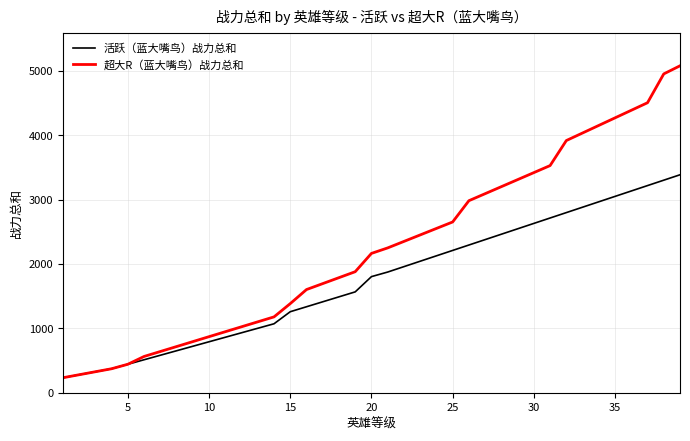

List the series in order of their overall mean, highest first.

超大R（蓝大嘴鸟）战力总和, 活跃（蓝大嘴鸟）战力总和